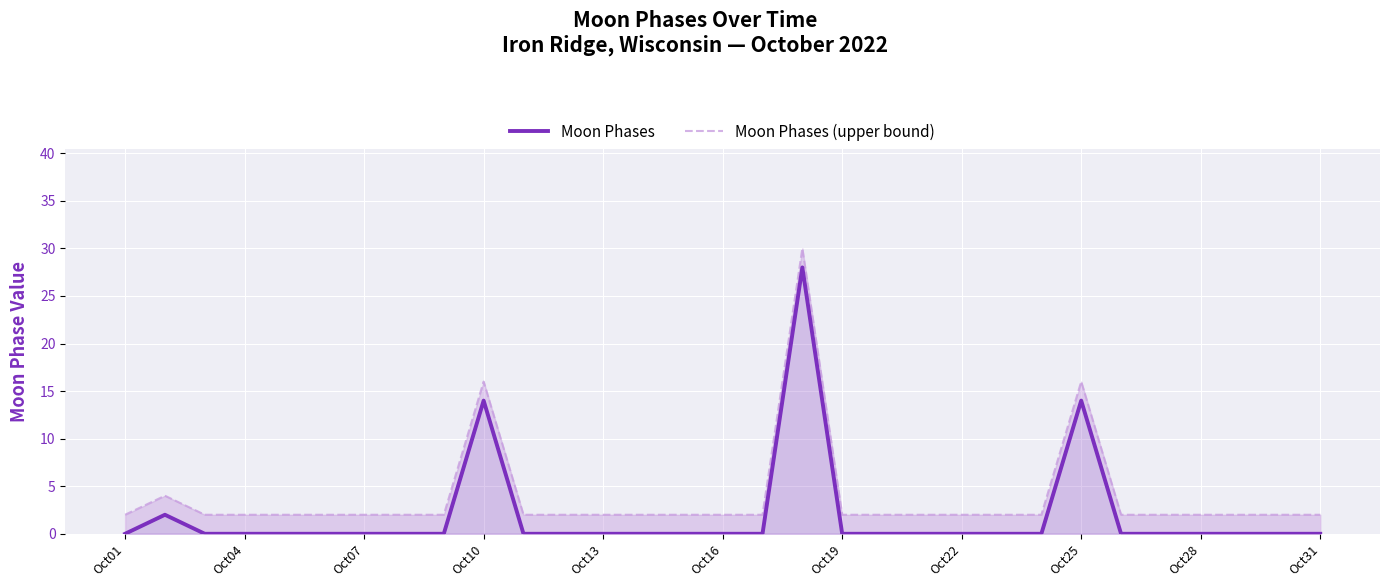

How many lines are shown in the chart?

2